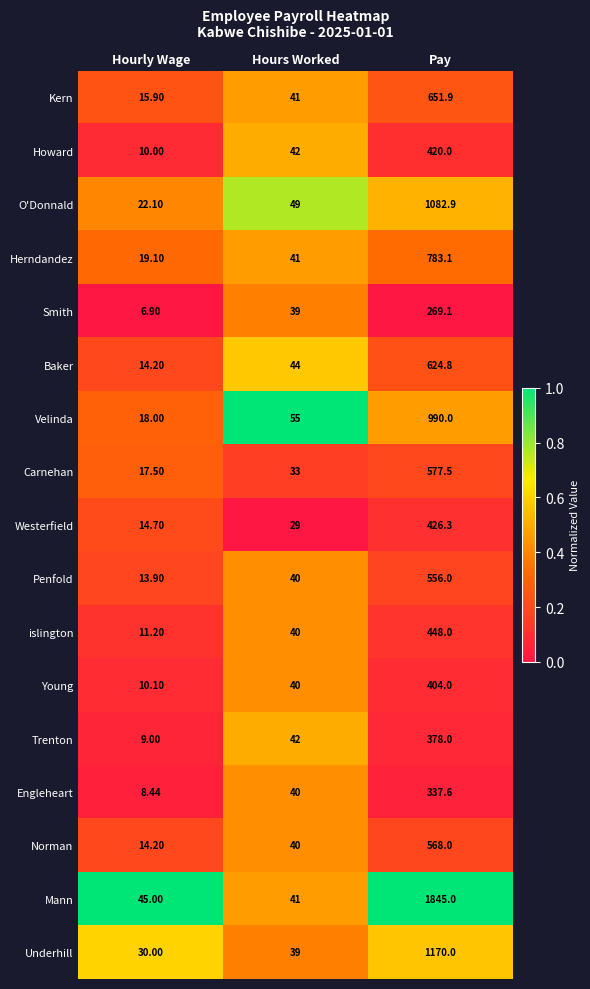

Is the value of Baker at Hourly Wage greater than the value of Herndandez at Hours Worked?

No